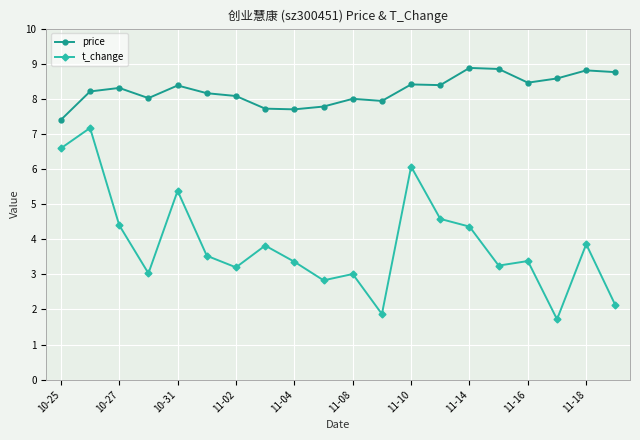

How many series are shown in this chart?

2